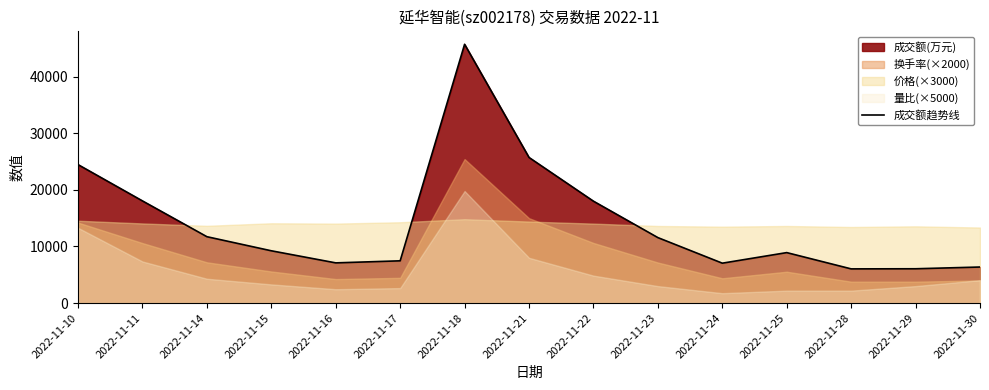

List the labels in order of value, largest first.

2022-11-18, 2022-11-21, 2022-11-10, 2022-11-11, 2022-11-22, 2022-11-14, 2022-11-23, 2022-11-15, 2022-11-25, 2022-11-17, 2022-11-16, 2022-11-24, 2022-11-30, 2022-11-29, 2022-11-28